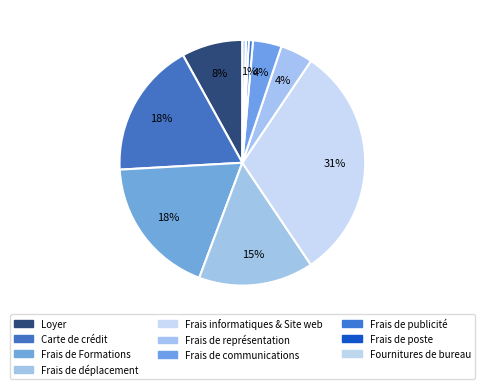

Is it true that Frais de Formations is 33% of the pie?

False